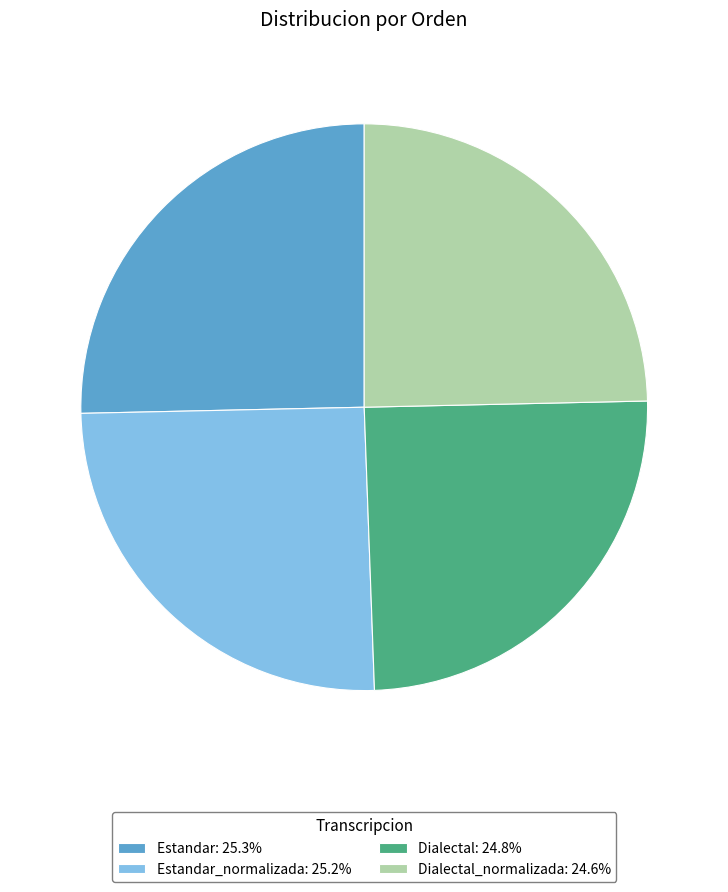

Approximately how many times larger is the value at Estandar_normalizada: 25.2% compared to Dialectal_normalizada: 24.6%?

1.0